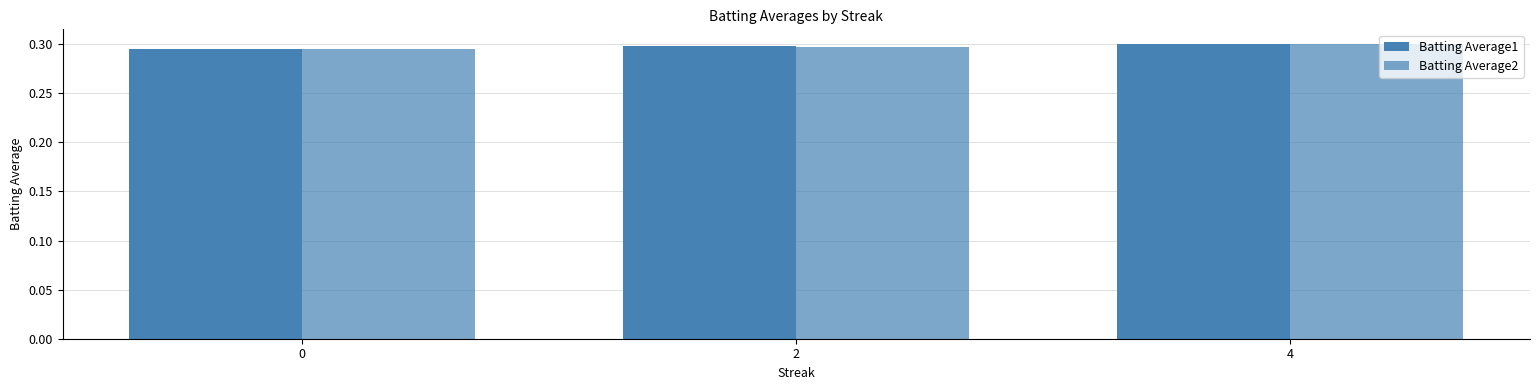

Which series has the largest total across all categories?

Batting Average1